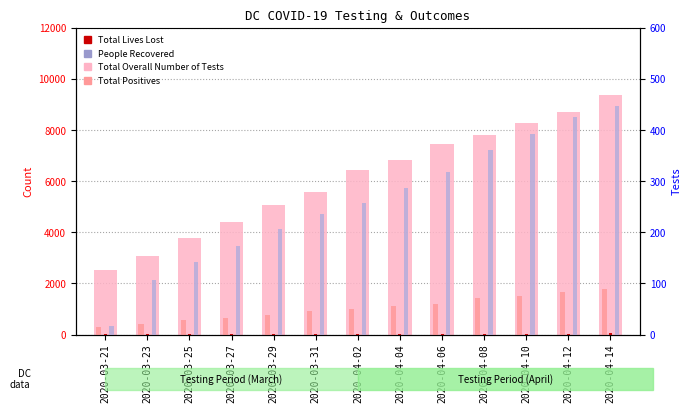

Reading right to left, transcribe all the data shown in this chart.

Total Overall Number of Tests: 9355	8724	8283	7823	7453	6834	6438	5584	5070	4398	3759	3085	2516
Total Positives: 1778	1660	1523	1440	1211	1097	998	902	757	653	586	401	304
Total Lives Lost: 47	38	32	27	22	24	22	21	15	12	11	9	3
People Recovered: 447	426	393	361	318	287	258	235	206	173	142	106	17